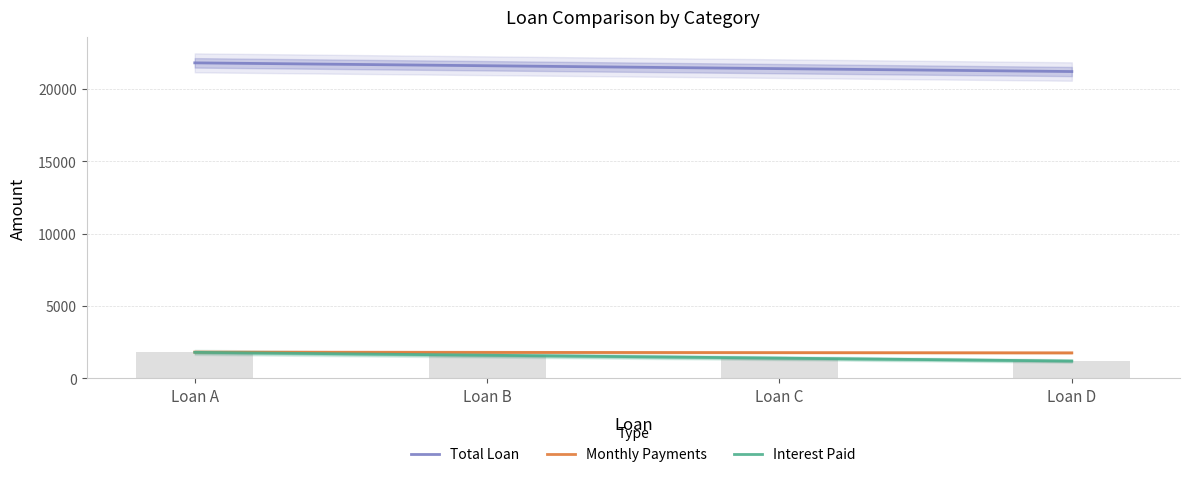

Which series has the largest range (max minus min)?

Total Loan